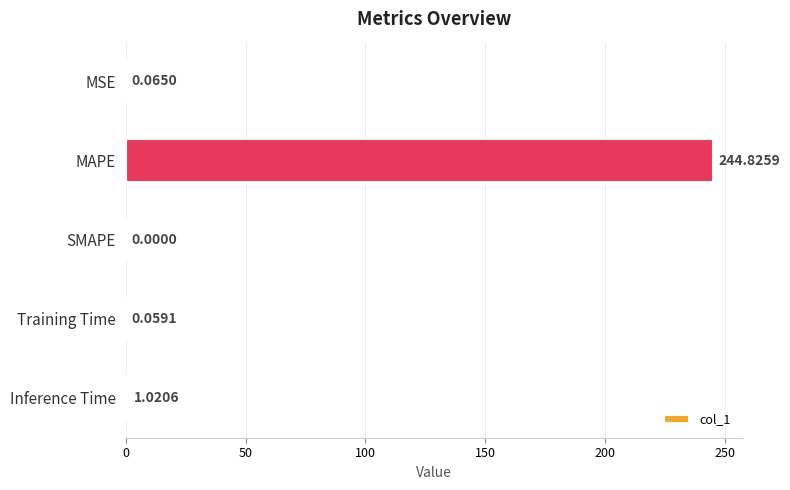

Which has a higher value, Inference Time or MSE?

Inference Time